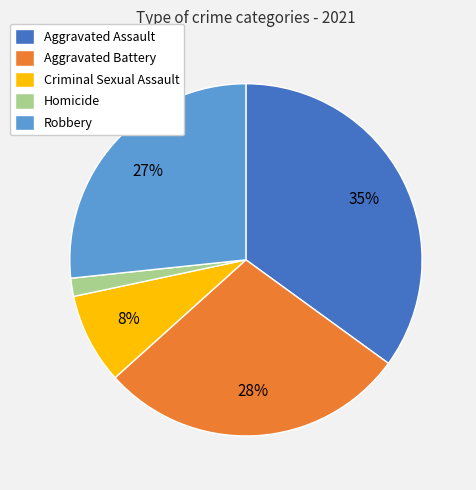

How many segments does this pie chart have?

5